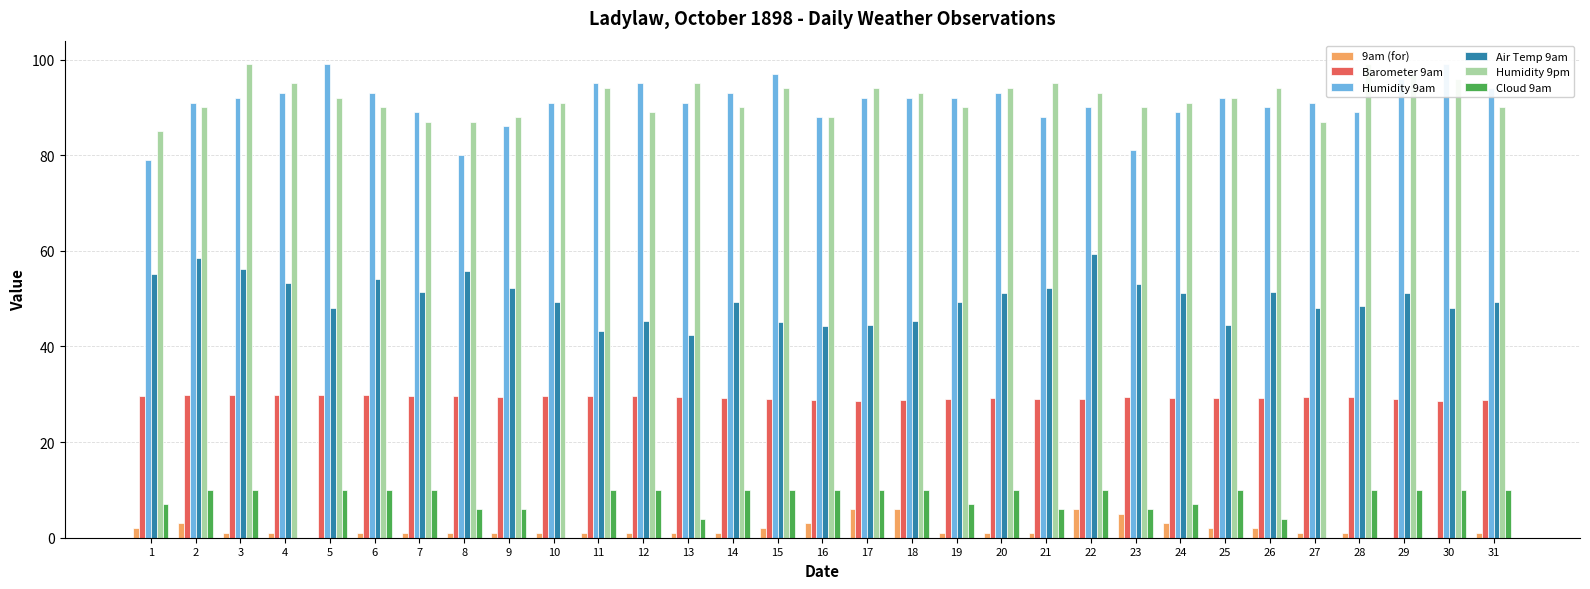

True or false: Humidity 9am has a value of 91.0 at 2.

True